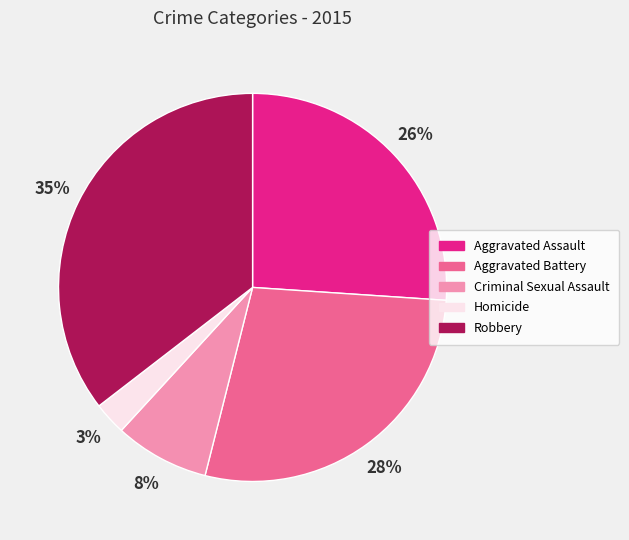

What is the ratio of the value at Criminal Sexual Assault to the value at Robbery?

0.2